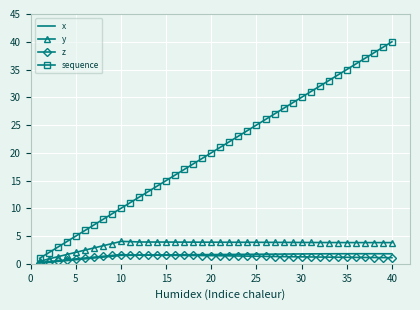

How many categories are shown in the chart?

40